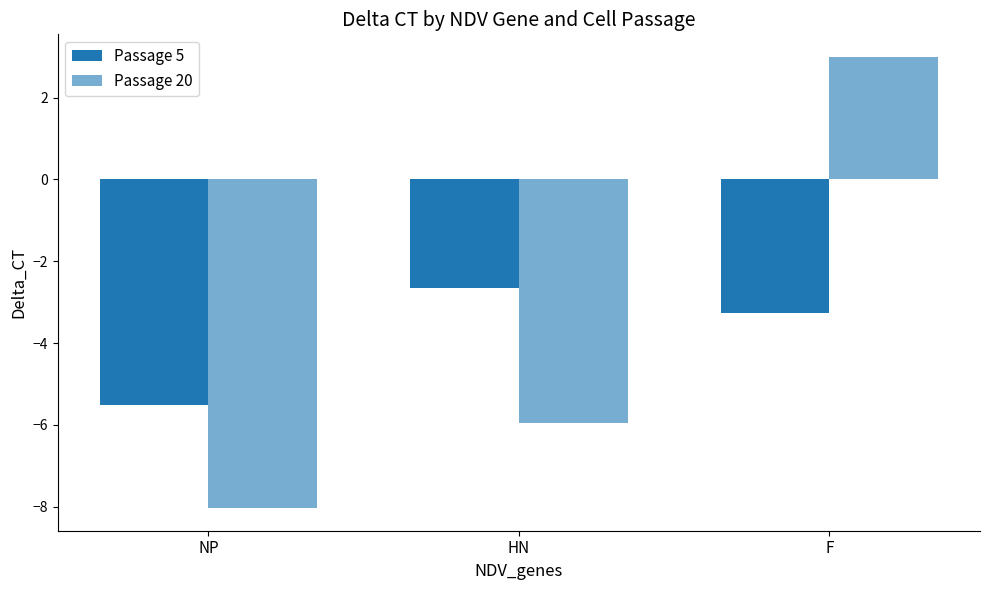

How many groups of bars are there?

3